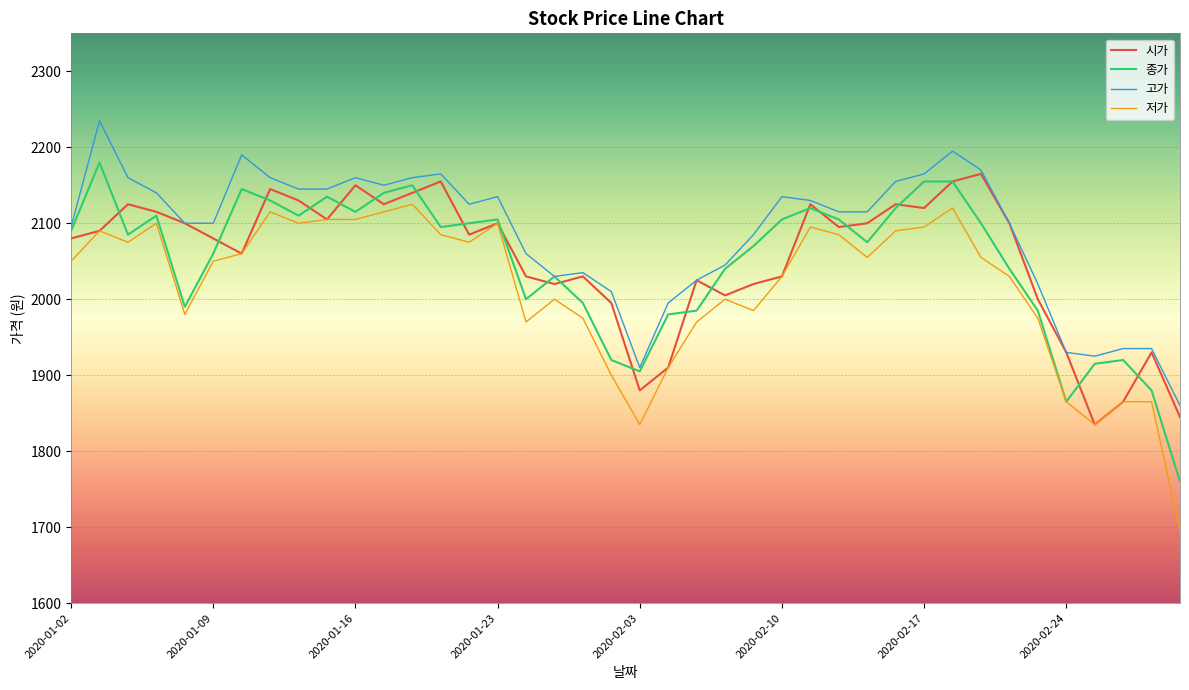

Reading left to right, transcribe all the data shown in this chart.

시가: 2080	2090	2125	2115	2100	2080	2060	2145	2130	2105	2150	2125	2140	2155	2085	2100	2030	2020	2030	1995	1880	1910	2025	2005	2020	2030	2125	2095	2100	2125	2120	2155	2165	2100	2000	1930	1835	1865	1930	1845
종가: 2090	2180	2085	2110	1990	2060	2145	2130	2110	2135	2115	2140	2150	2095	2100	2105	2000	2030	1995	1920	1905	1980	1985	2040	2070	2105	2120	2105	2075	2120	2155	2155	2100	2040	1985	1865	1915	1920	1880	1760
고가: 2095	2235	2160	2140	2100	2100	2190	2160	2145	2145	2160	2150	2160	2165	2125	2135	2060	2030	2035	2010	1910	1995	2025	2045	2085	2135	2130	2115	2115	2155	2165	2195	2170	2100	2020	1930	1925	1935	1935	1860
저가: 2050	2090	2075	2100	1980	2050	2060	2115	2100	2105	2105	2115	2125	2085	2075	2100	1970	2000	1975	1900	1835	1910	1970	2000	1985	2030	2095	2085	2055	2090	2095	2120	2055	2030	1975	1865	1835	1865	1865	1695